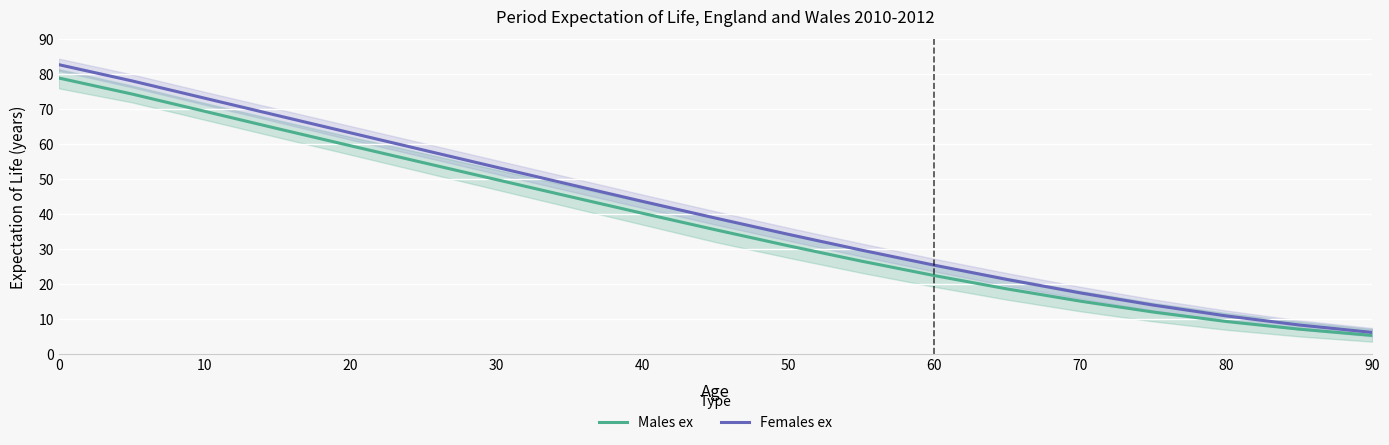

Reading left to right, transcribe all the data shown in this chart.

Males ex: 79.0	74.4	69.4	64.5	59.6	54.7	49.9	45.0	40.2	35.5	30.9	26.5	22.4	18.6	15.1	12.0	9.3	7.1	5.3
Females ex: 82.8	78.2	73.2	68.2	63.3	58.3	53.4	48.5	43.6	38.9	34.2	29.7	25.4	21.3	17.4	14.0	10.9	8.3	6.2